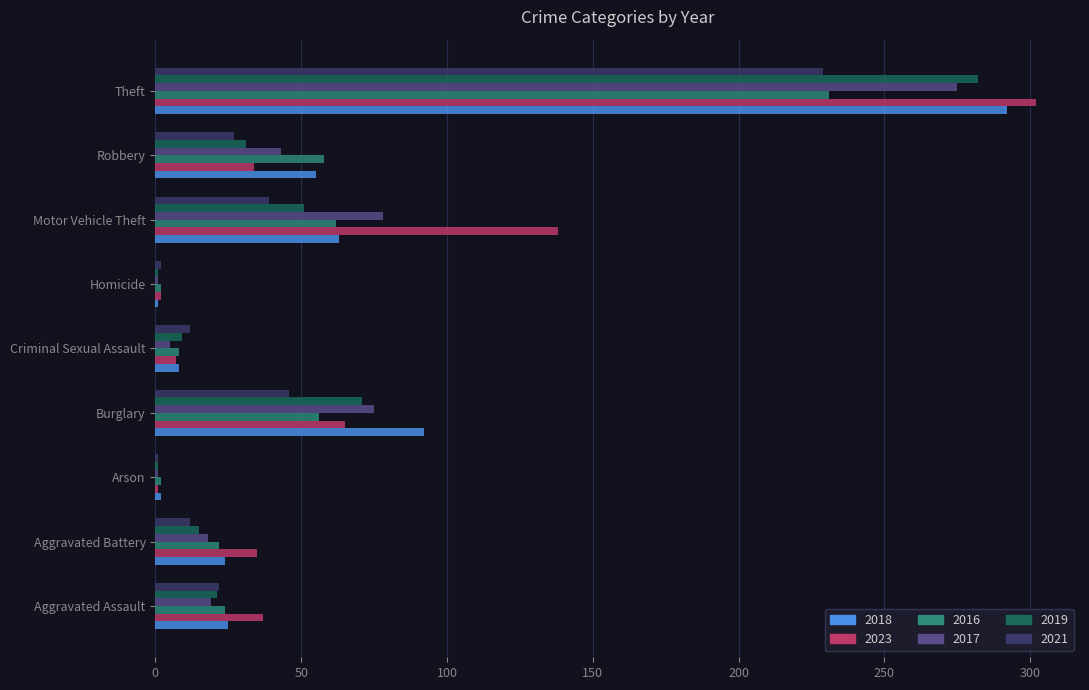

True or false: 2016 has a value of 22 at Aggravated Battery.

True